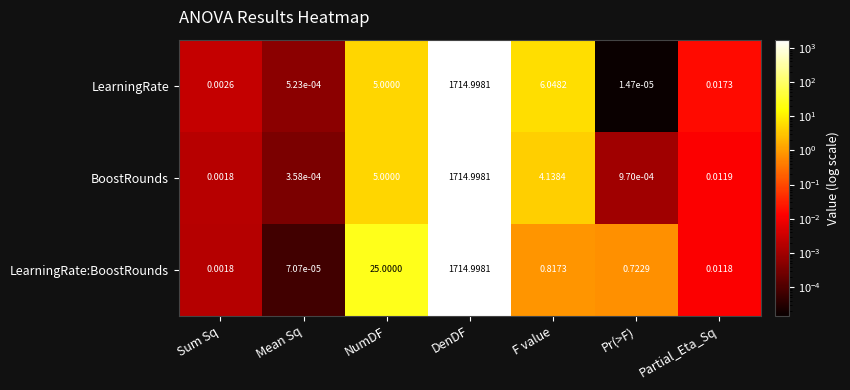

At which label is LearningRate closest to 857?

F value